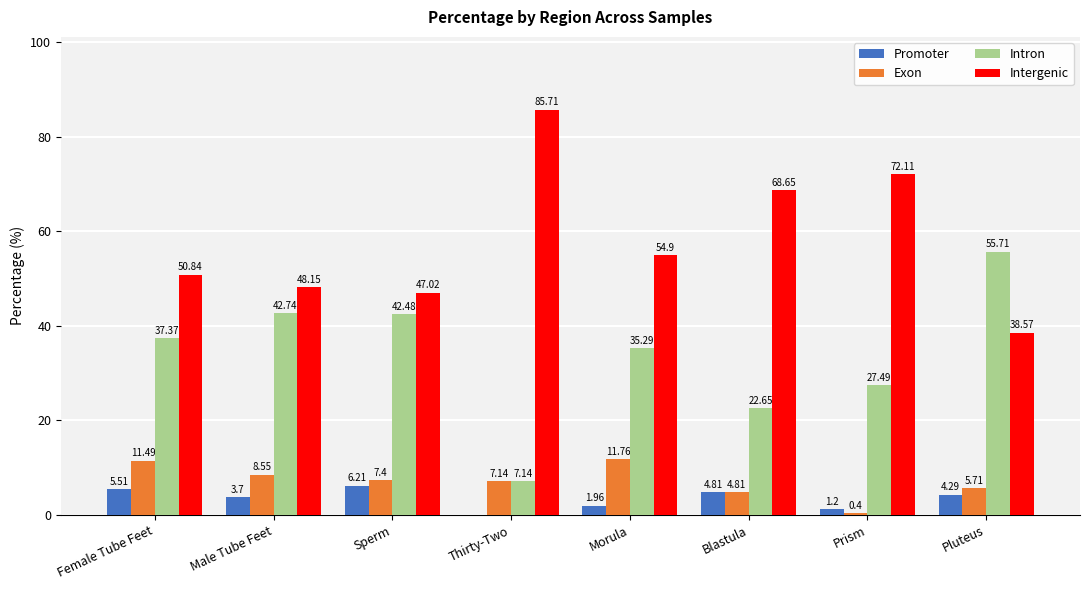

Which series has the largest total across all categories?

Intergenic